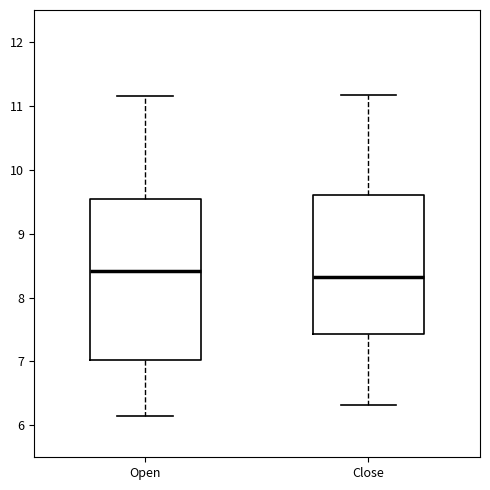

Comparing the boxes themselves (not the whiskers), which one is the tallest?

Open